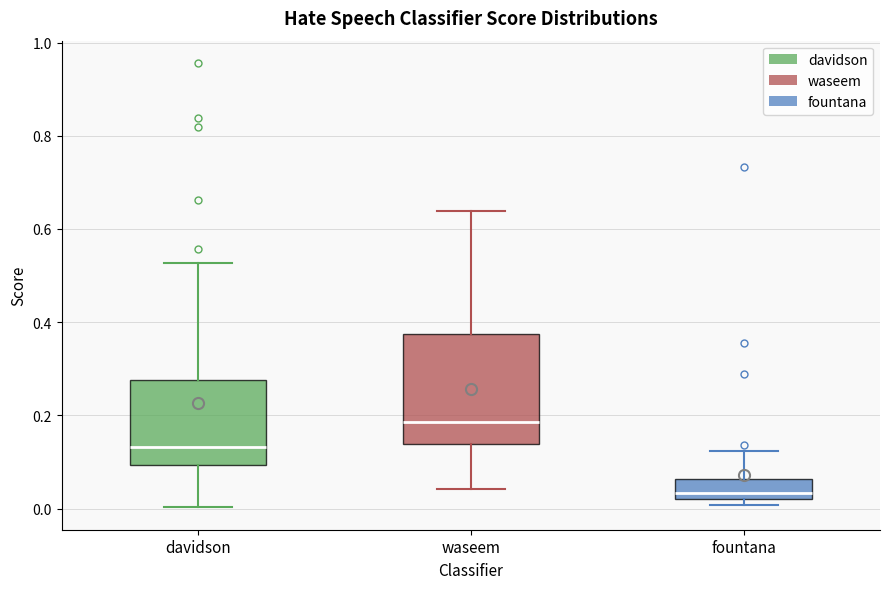

Which box's median line is the highest?

waseem